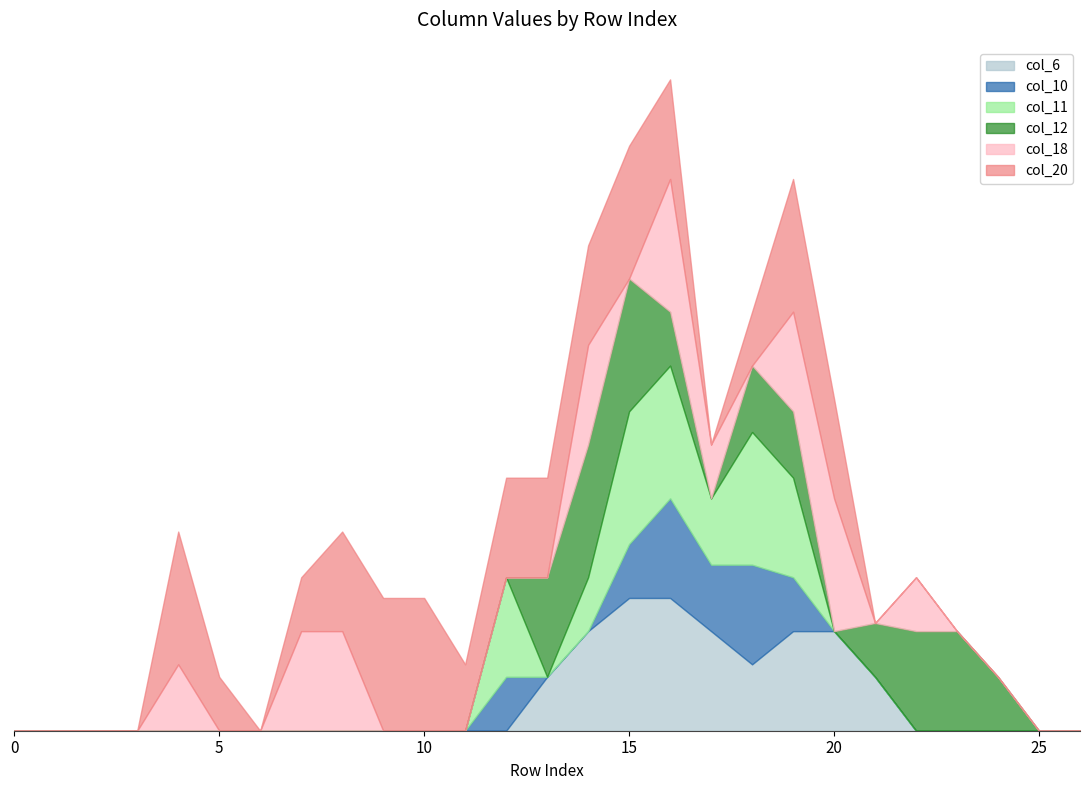

How many lines are shown in the chart?

6